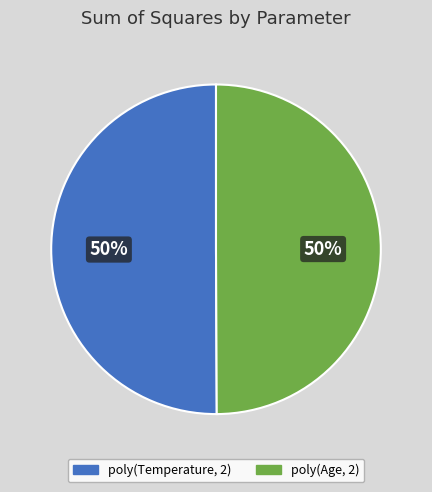

What percentage is the poly(Temperature, 2) slice, to the nearest percent?

50%